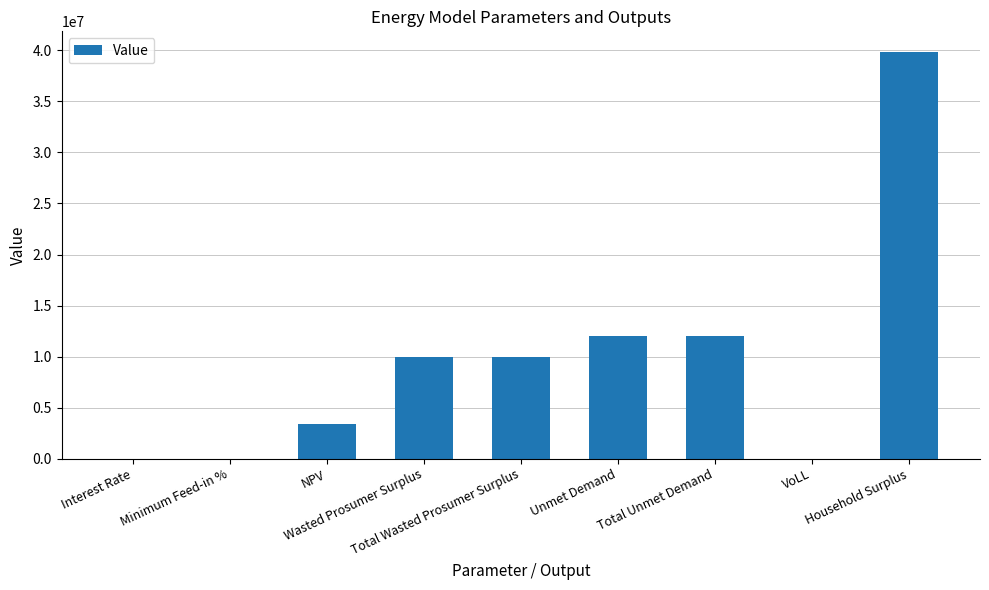

What is the minimum value shown in the chart?

0.1